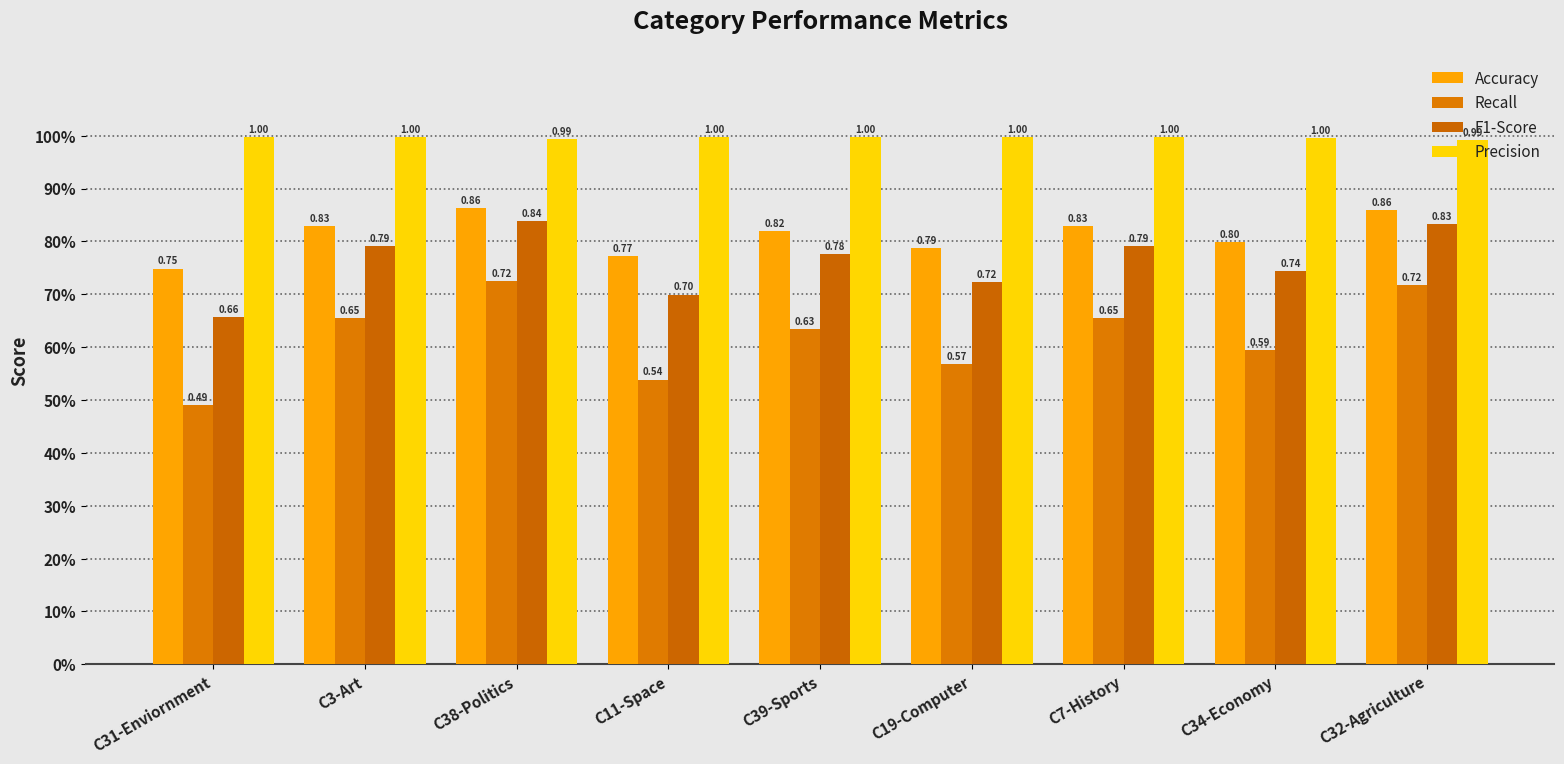

List the series in order of their peak value, lowest first.

Recall, F1-Score, Accuracy, Precision